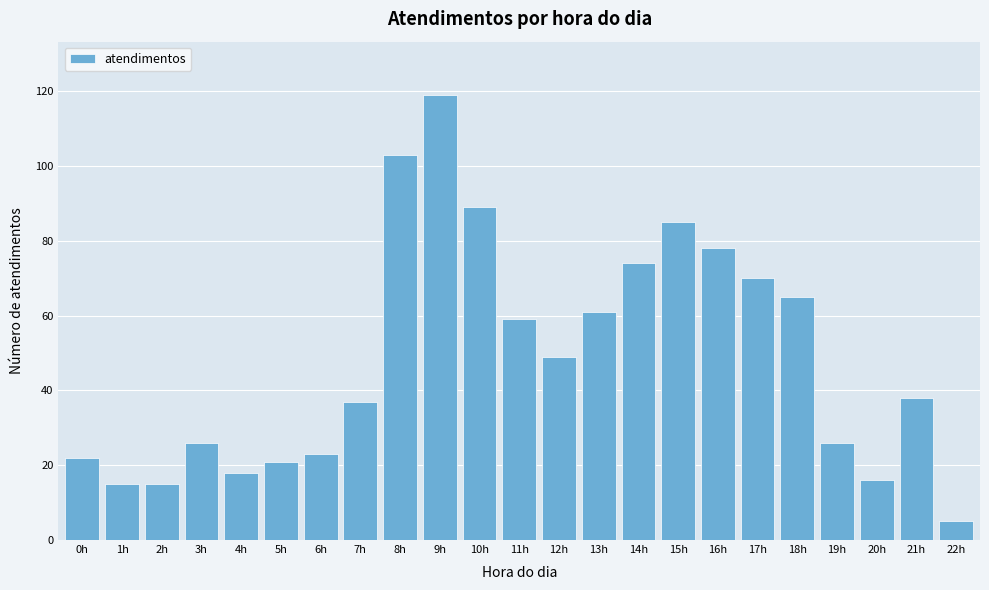

Reading left to right, list all the values displayed in this chart.

0h=22	1h=15	2h=15	3h=26	4h=18	5h=21	6h=23	7h=37	8h=103	9h=119	10h=89	11h=59	12h=49	13h=61	14h=74	15h=85	16h=78	17h=70	18h=65	19h=26	20h=16	21h=38	22h=5